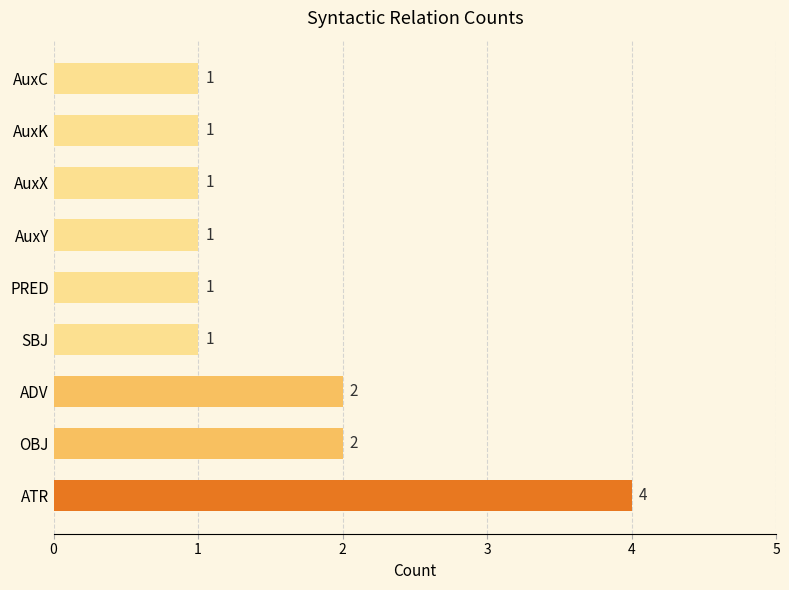

The chart shows a value of 1 at AuxX. True or false?

True